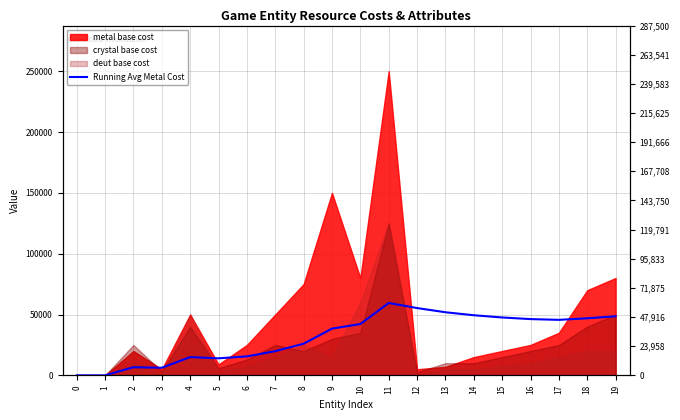

What is the average value?

31745.1